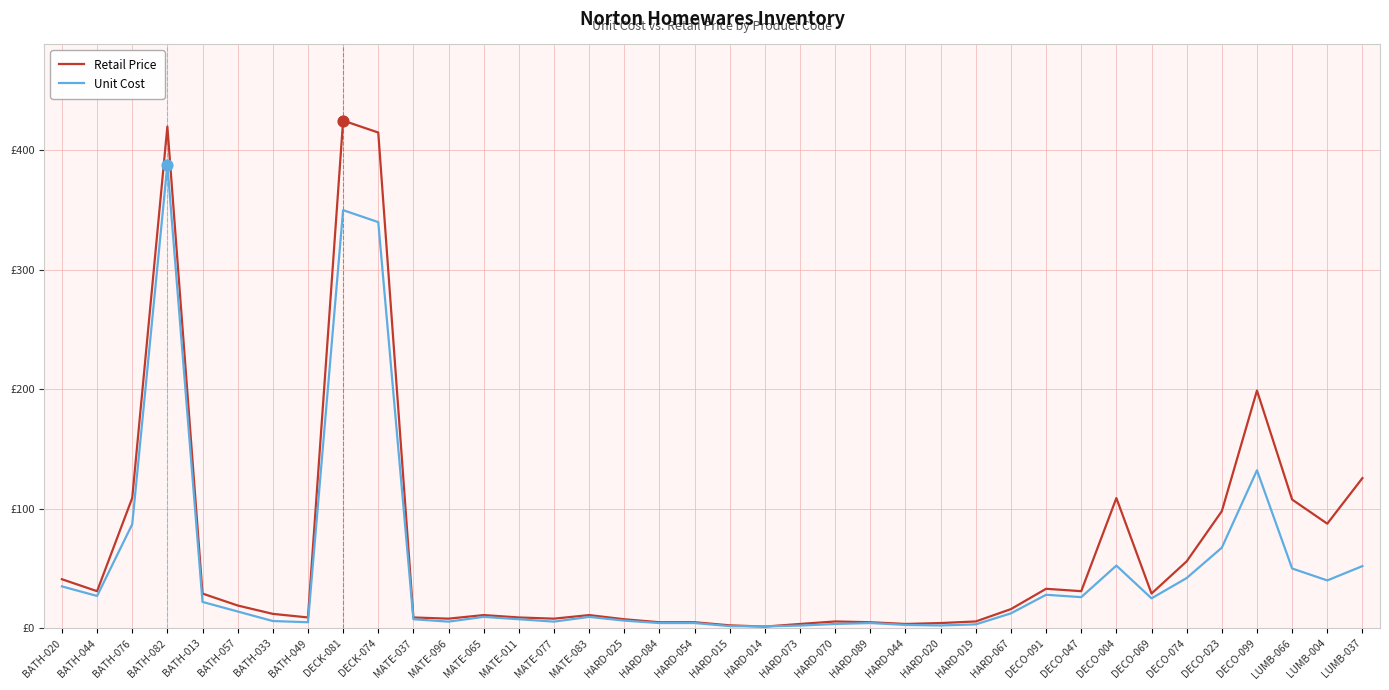

What are all the series names shown in the legend?

Retail Price, Unit Cost